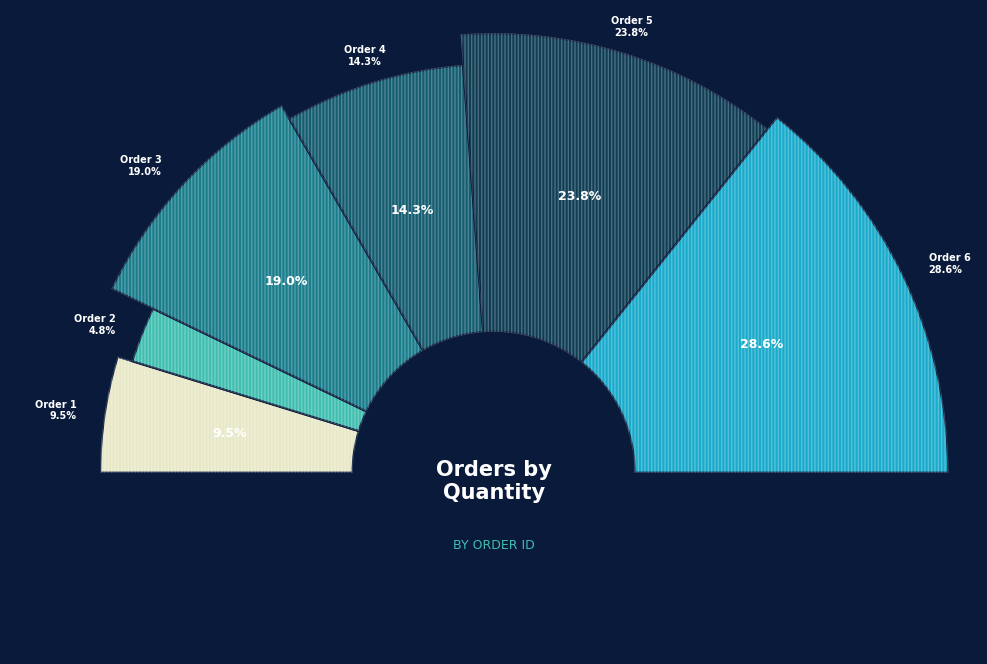

Is the sum of Order 5 and Order 6 greater than half?

Yes